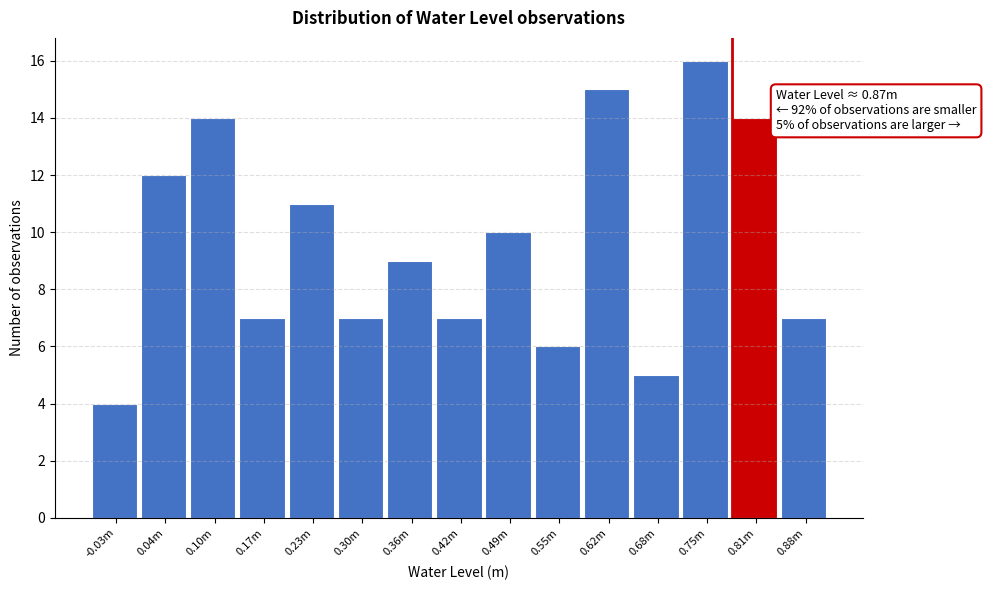

Reading left to right, list all the values displayed in this chart.

4	12	14	7	11	7	9	7	10	6	15	5	16	14	7